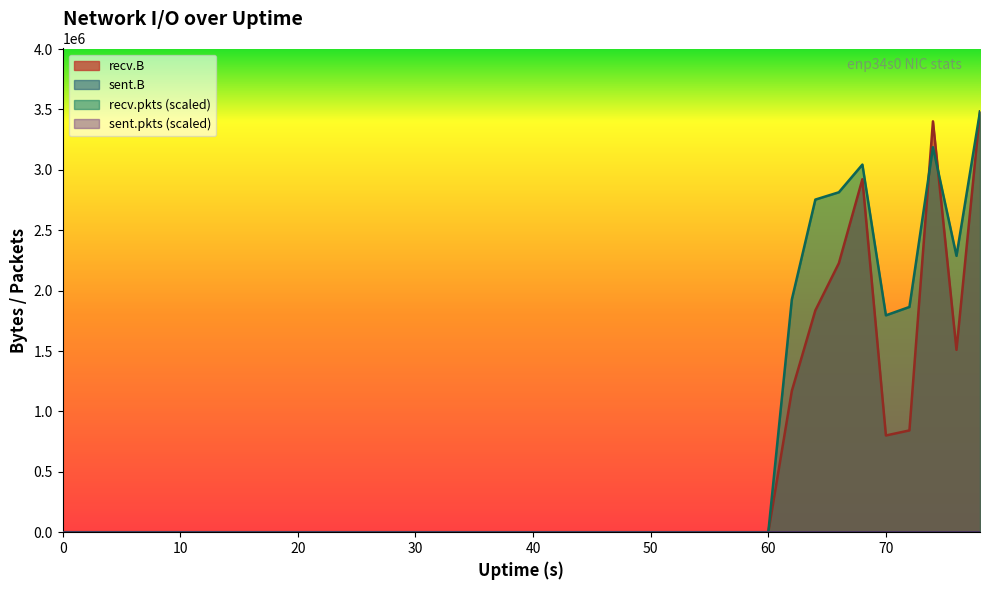

The recv.B series shows 0.0 at 10. True or false?

True